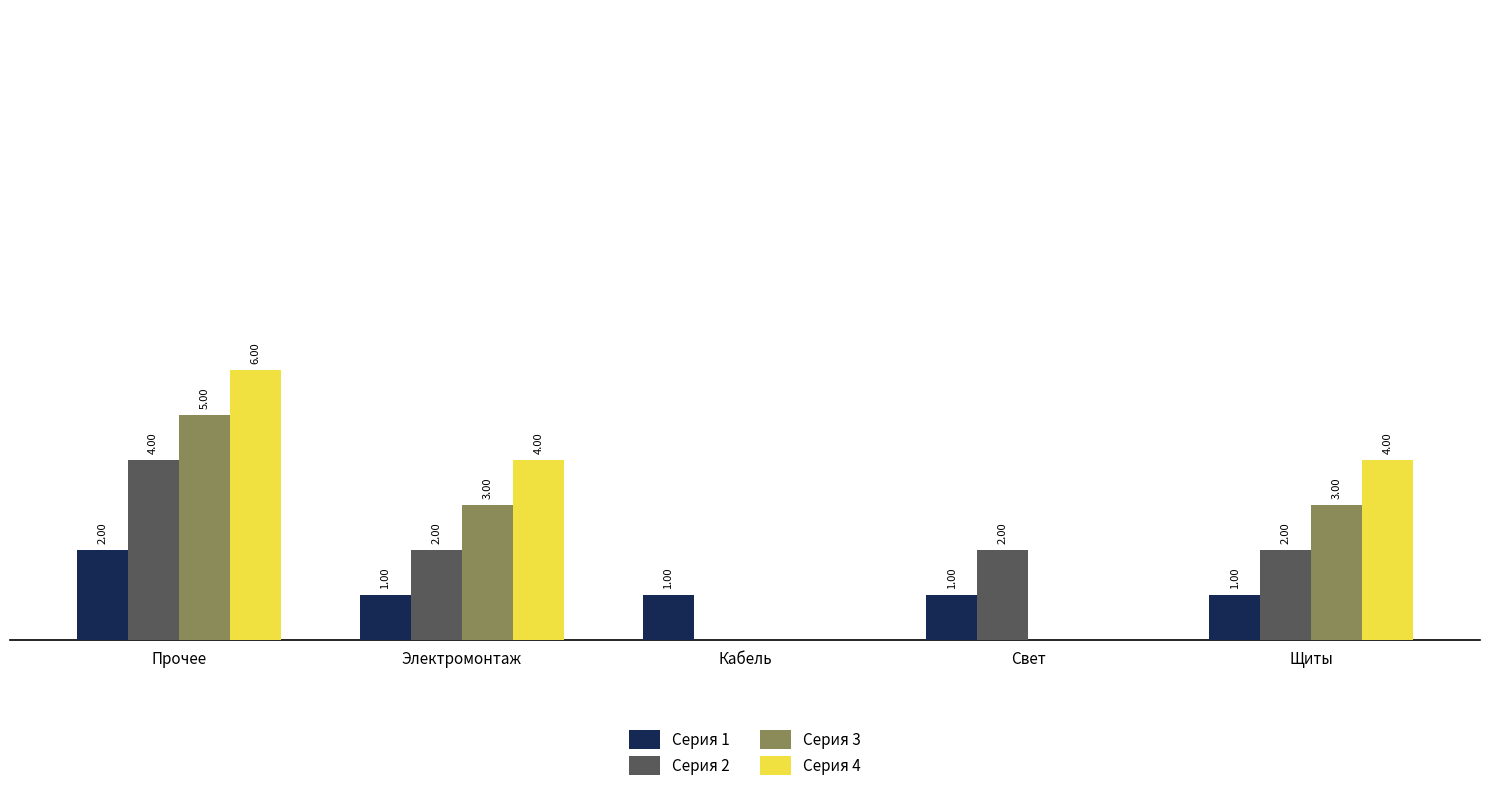

Between Кабель and Свет, which series saw the biggest shift?

Серия 2